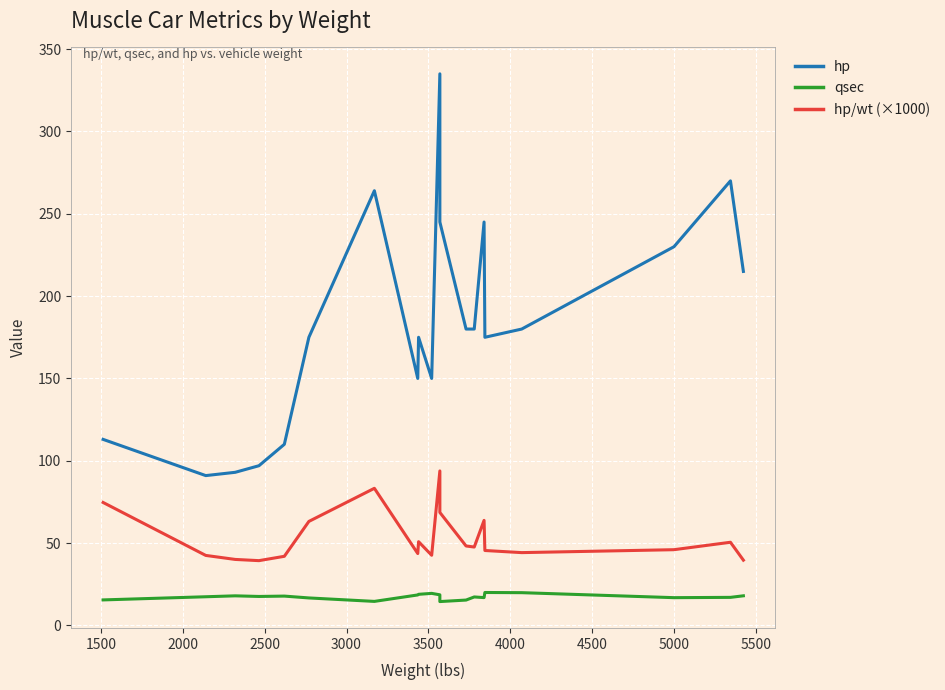

Which series has the largest total across all categories?

hp